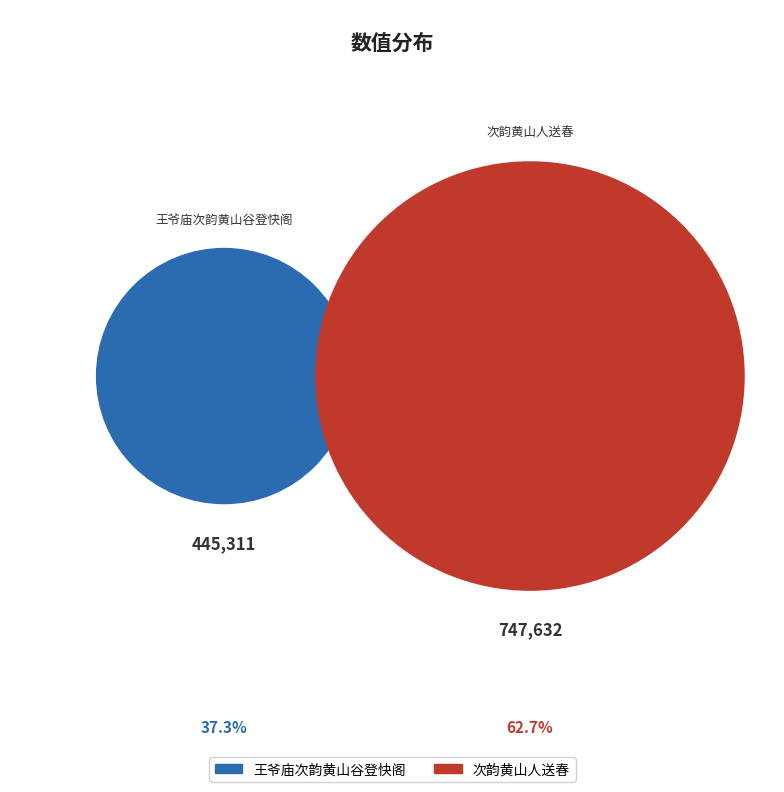

Is it true that 次韵黄山人送春 is 52% of the pie?

False